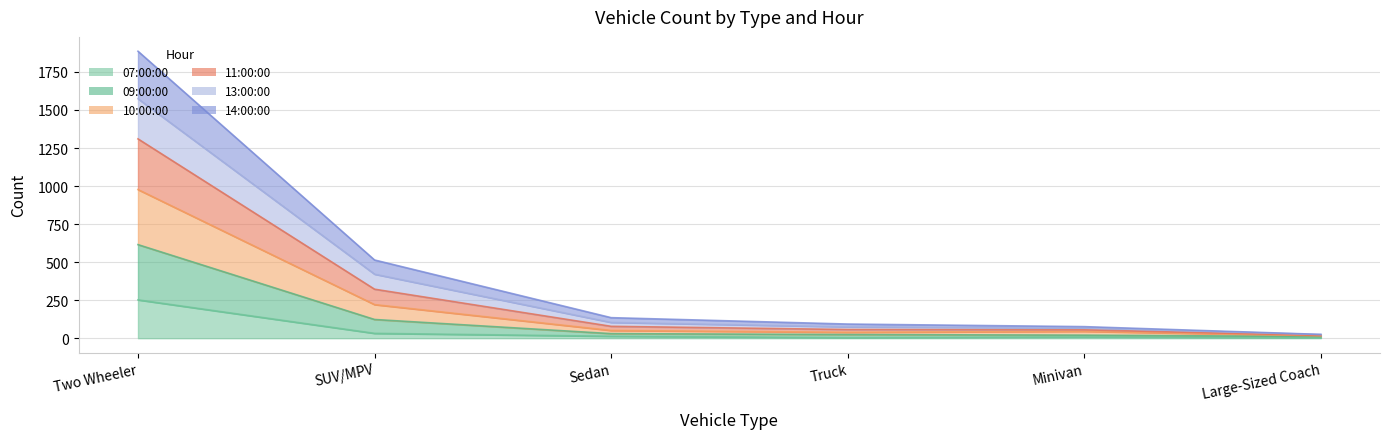

How many data points does each series have?

6